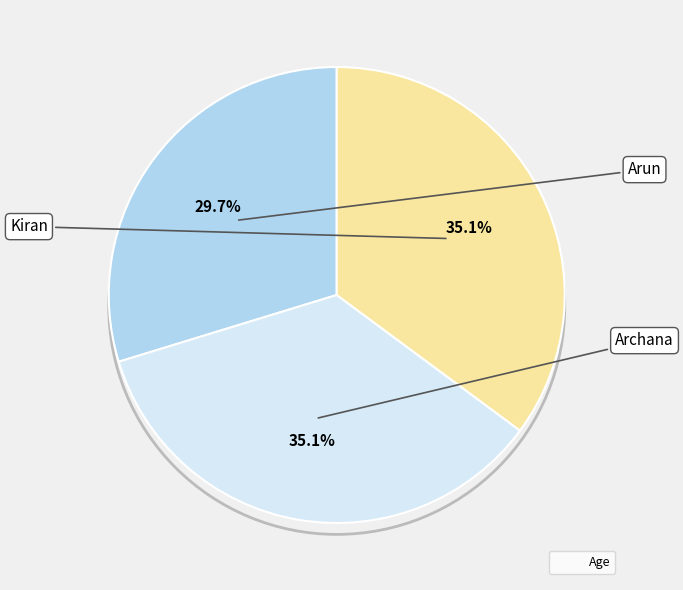

Is there any slice that represents more than half of the pie?

No